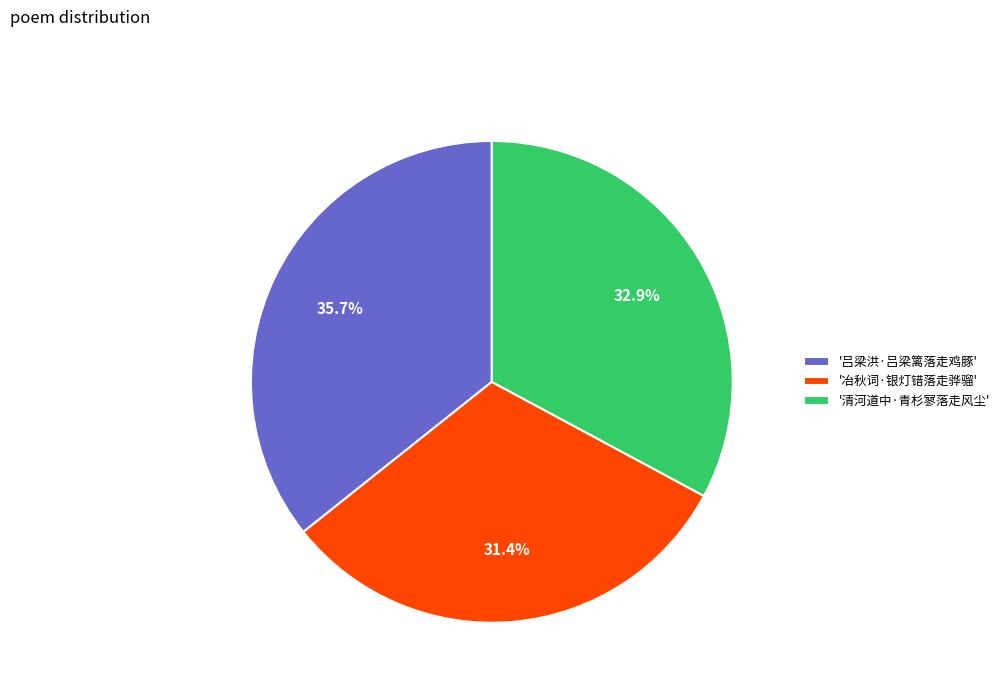

Rank the categories by value from lowest to highest.

'冶秋词·银灯错落走骅骝', '清河道中·青杉寥落走风尘', '吕梁洪·吕梁篱落走鸡豚'